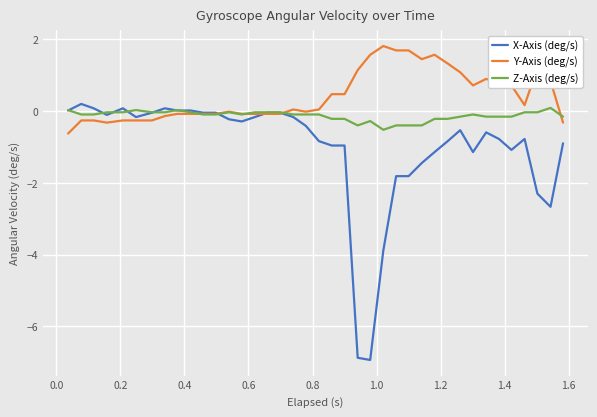

What is the maximum value shown in the chart?

1.8